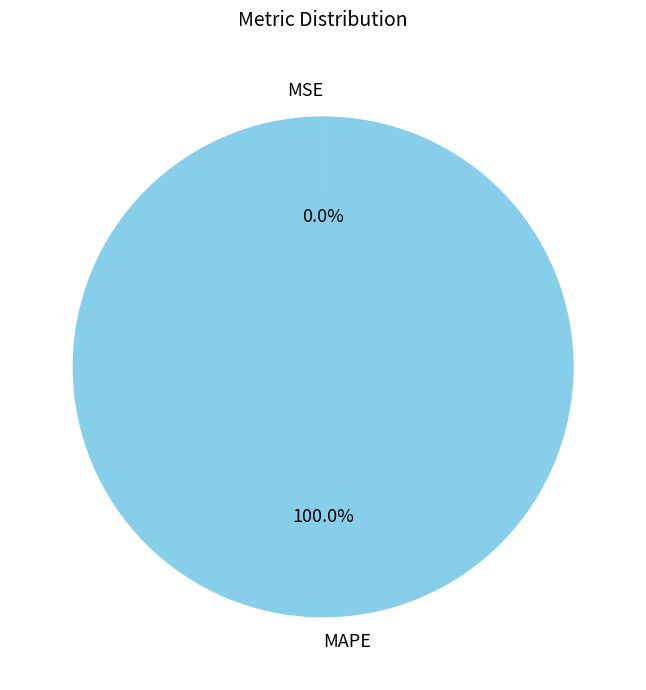

Which category has the biggest portion of the pie?

MAPE